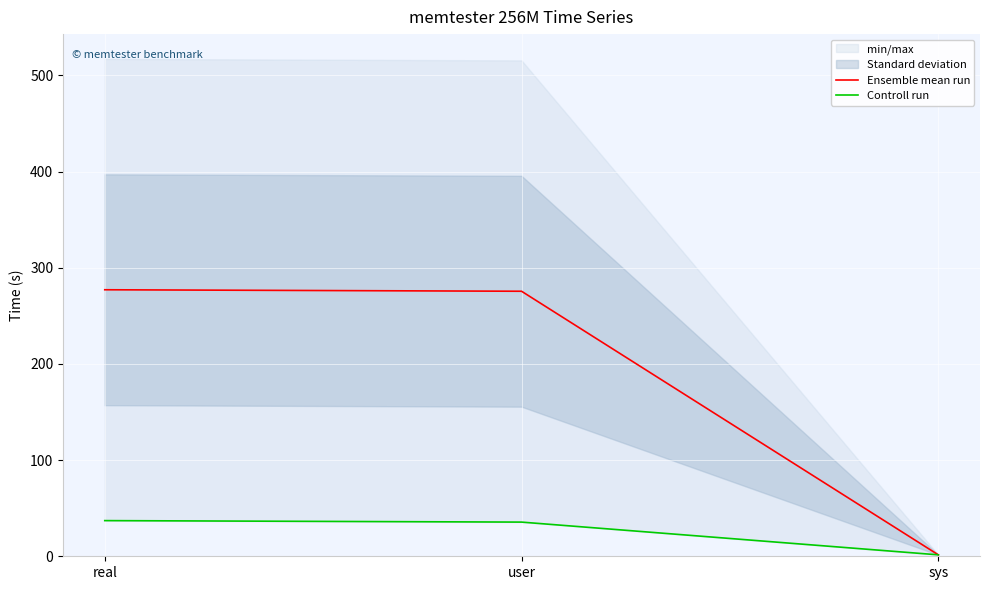

The value of Controll run at real is 37.1. True or false?

True